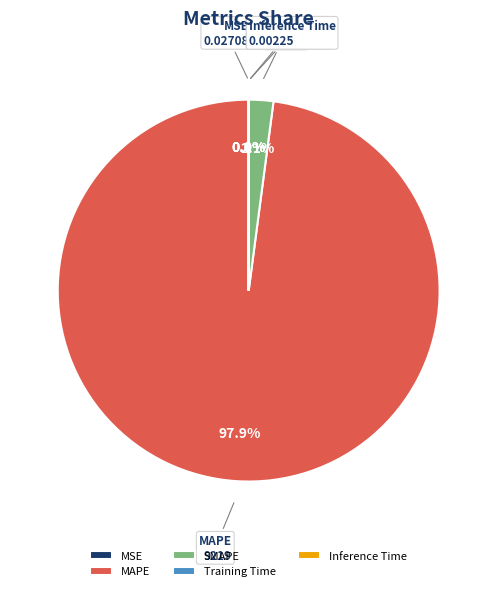

Does MAPE represent more than half of the total?

Yes